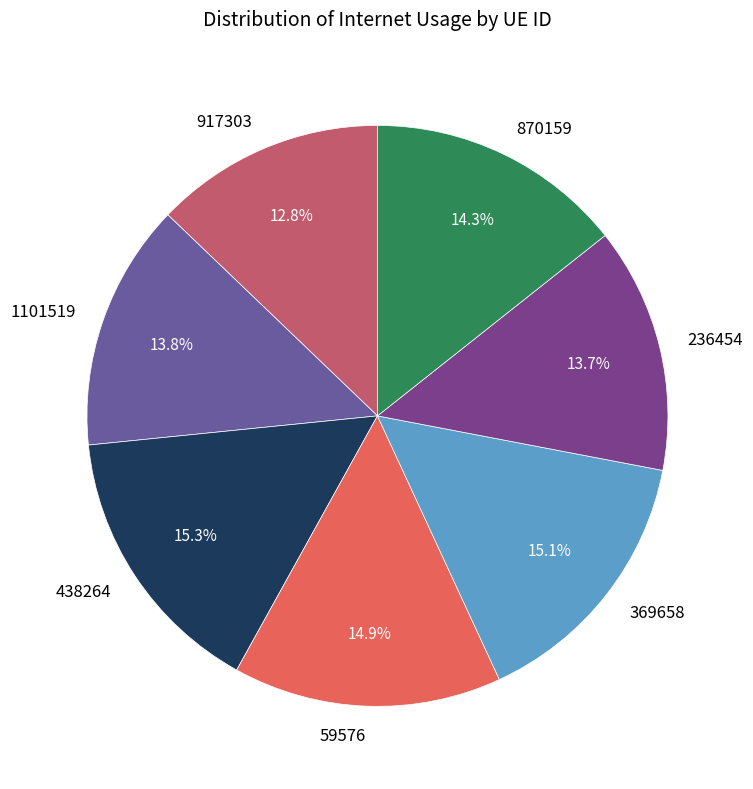

To the nearest percent, what is the difference between the largest and smallest slice percentages?

3%